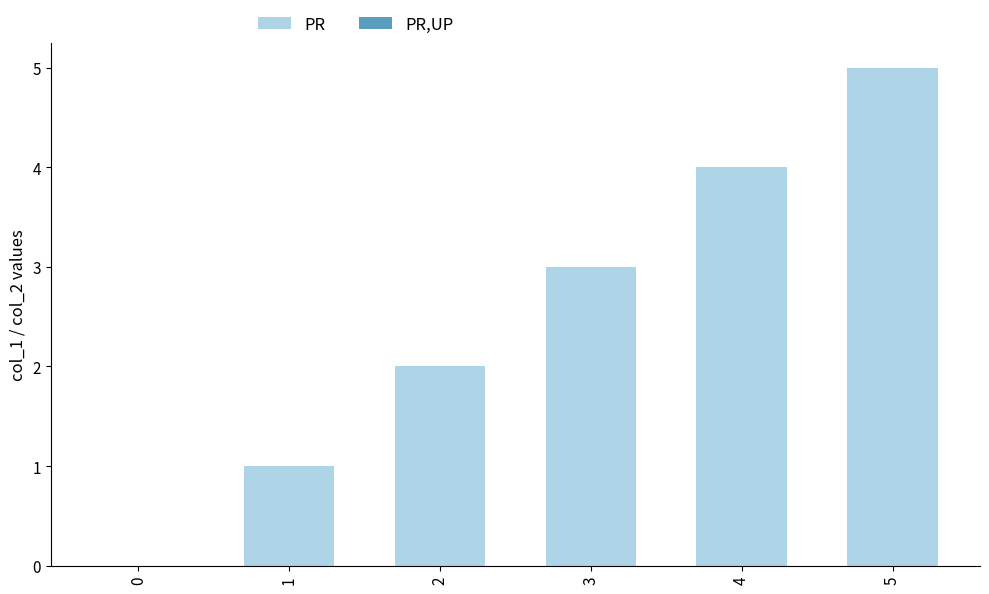

What is the change in value from 0 to 5?

+5